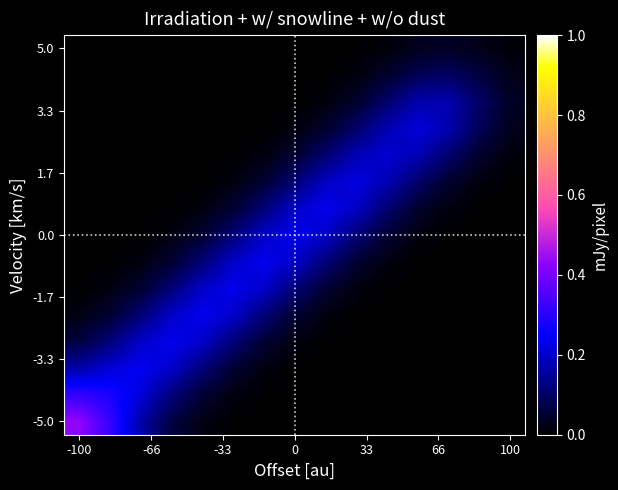

Which series has the largest range (max minus min)?

-5.0